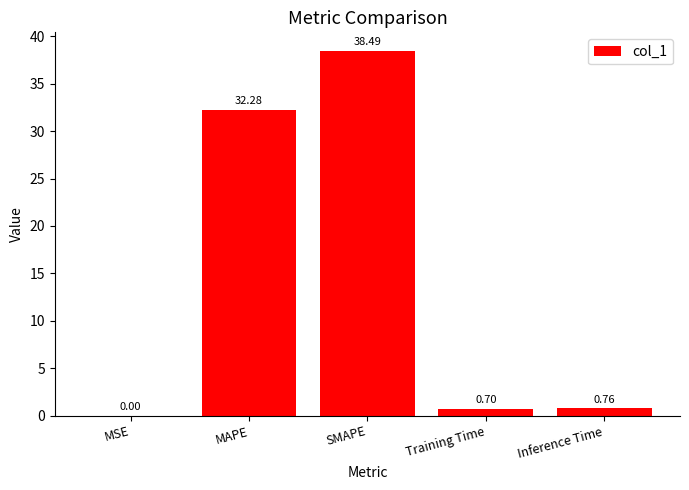

Which category has the highest value across all series?

SMAPE